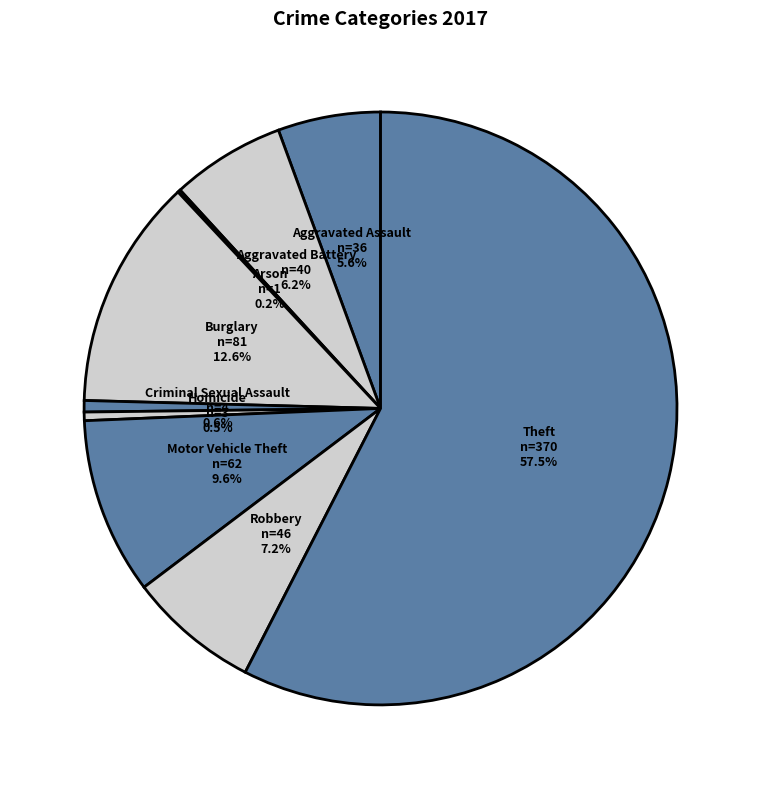

Combined, what portion of the pie is Aggravated Battery and Burglary?

18.8%